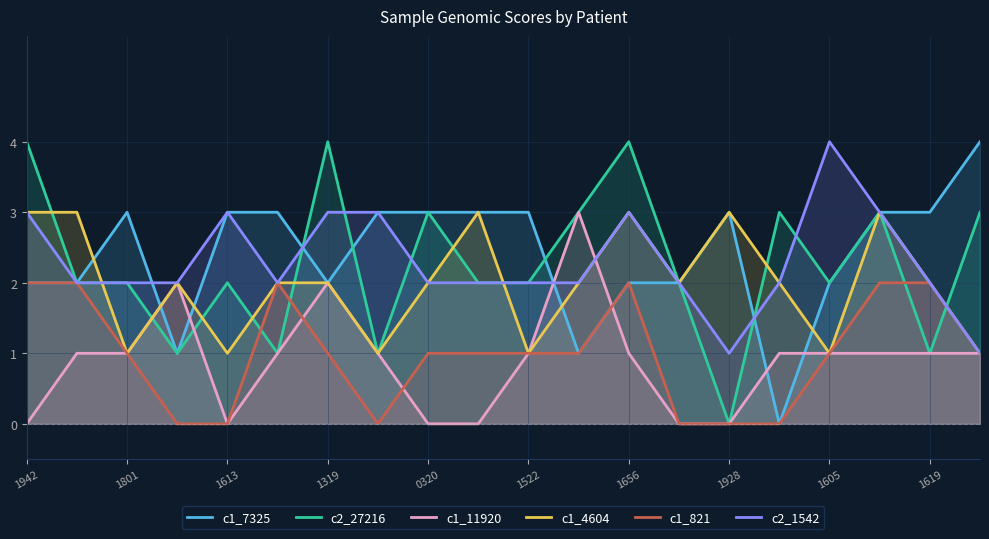

Is the value of c1_4604 at 1605 greater than the value of c1_11920 at 1319?

No